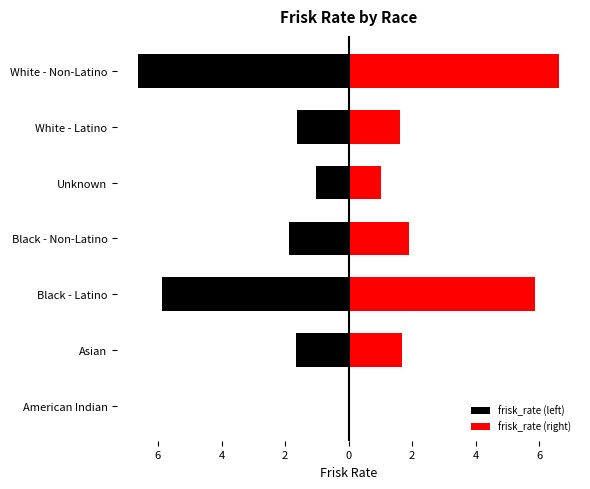

List the series in order of their peak value, lowest first.

frisk_rate (left), frisk_rate (right)